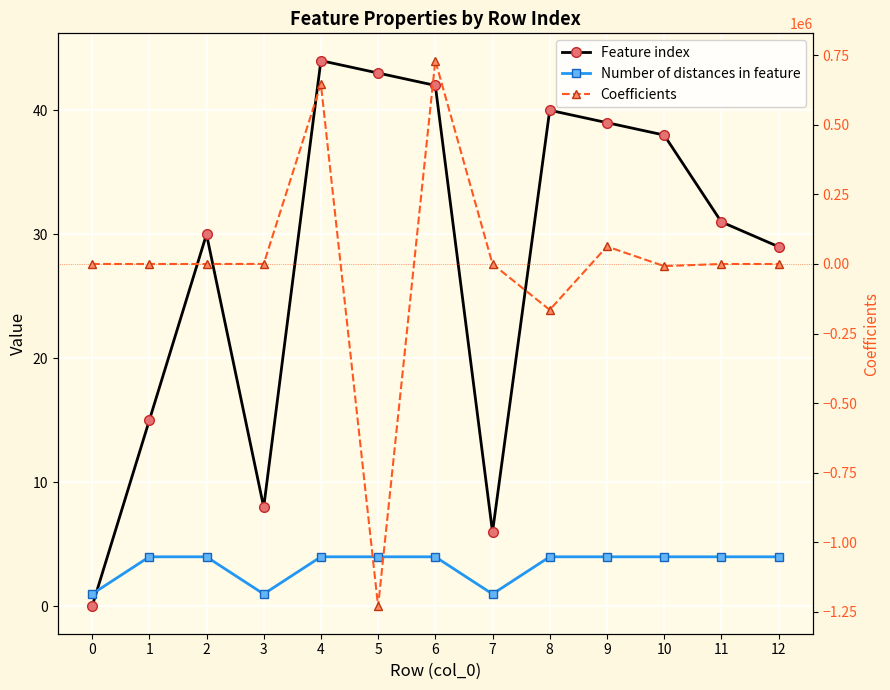

Where is Coefficients nearest to the value -249868?

8